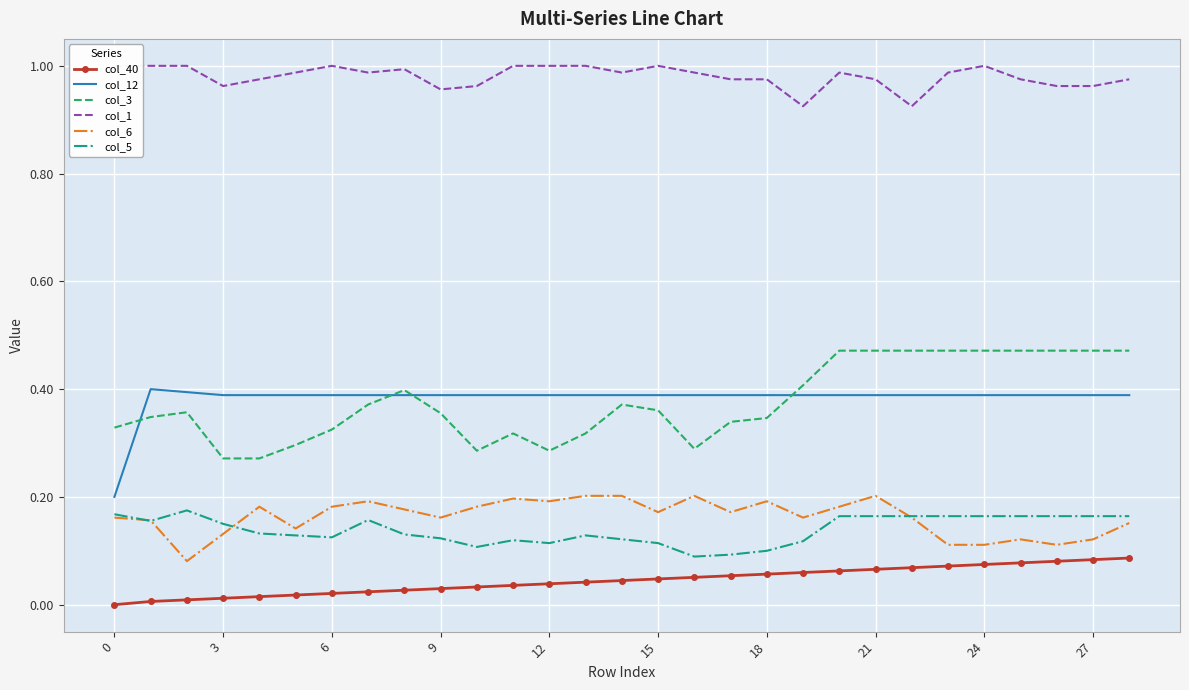

What is the value of the col_12 point at the 19th from the left?

0.4